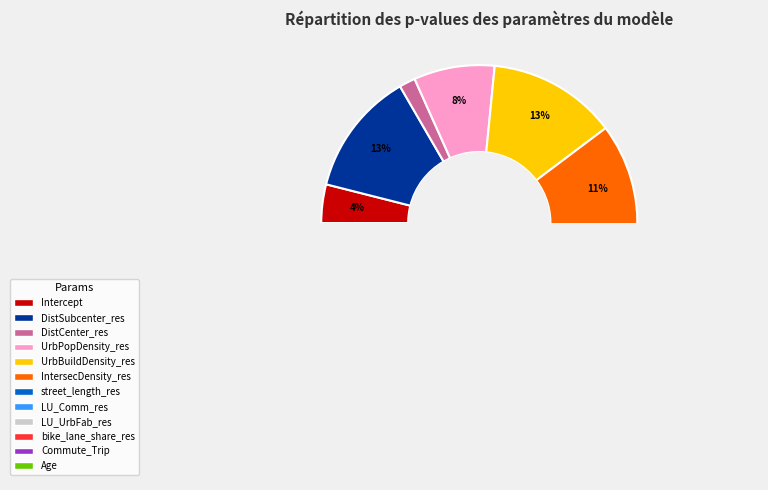

How many segments does this pie chart have?

12